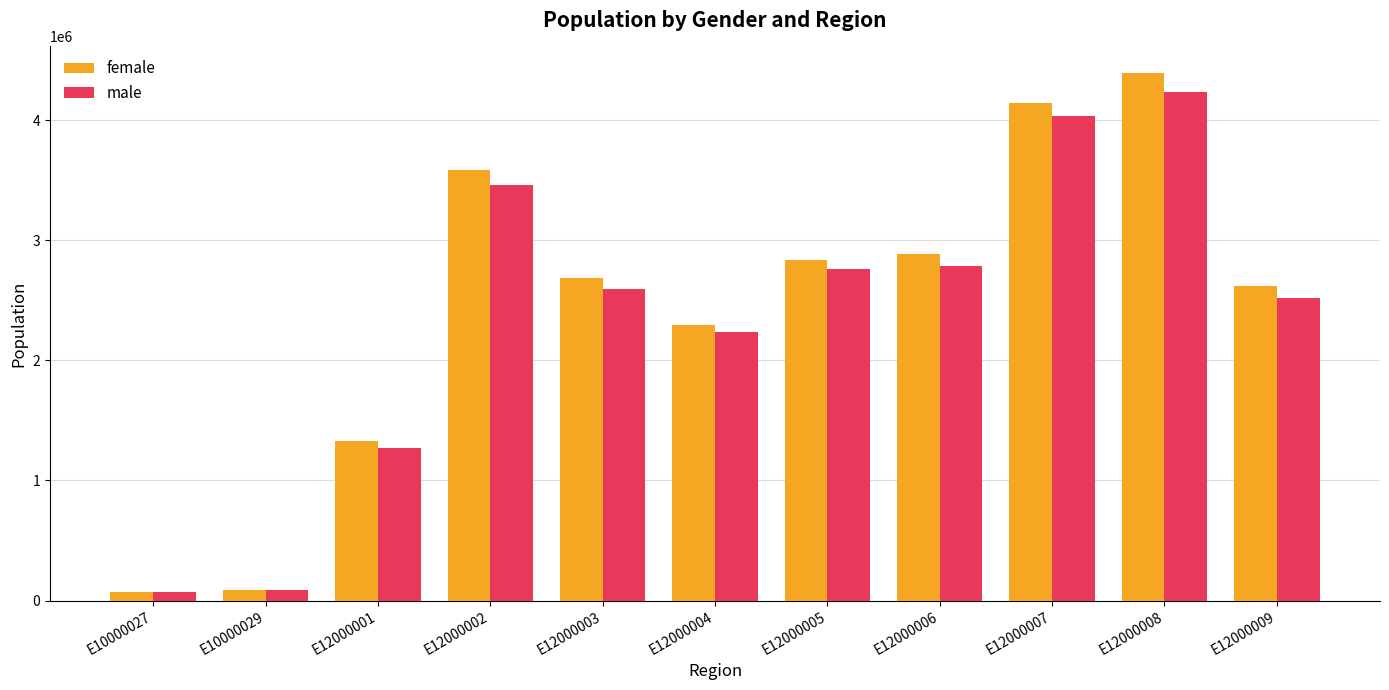

Is the value of male at E12000005 greater than the value of female at E12000006?

No